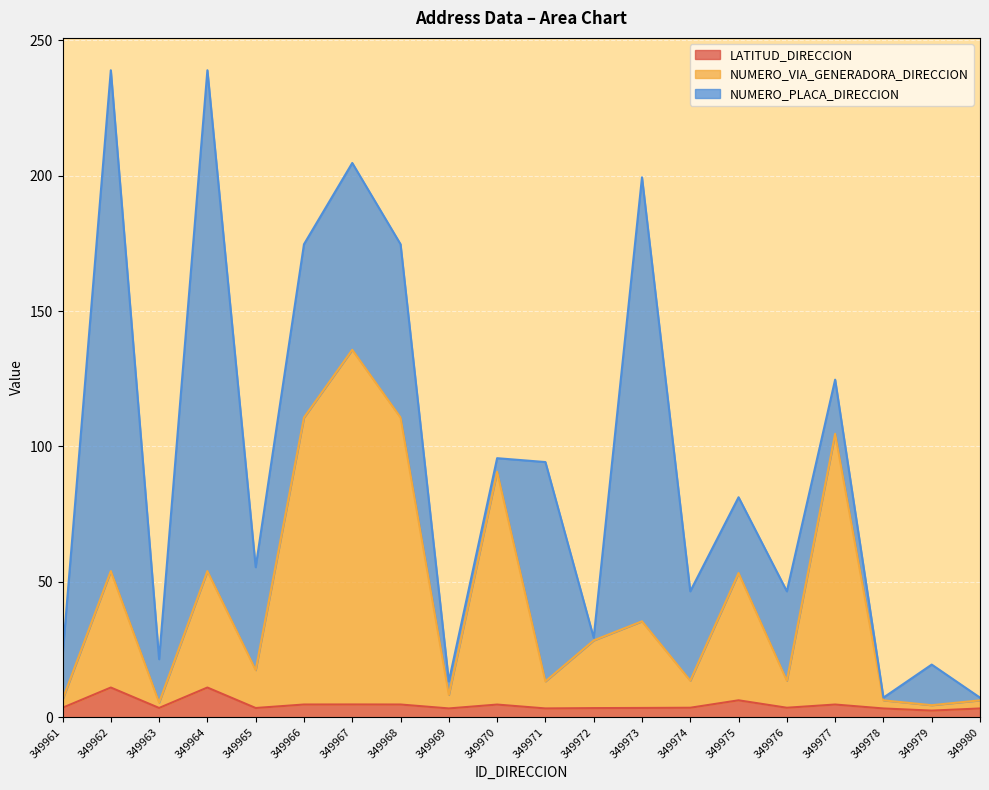

What is the average value of the NUMERO_VIA_GENERADORA_DIRECCION series?

43.6